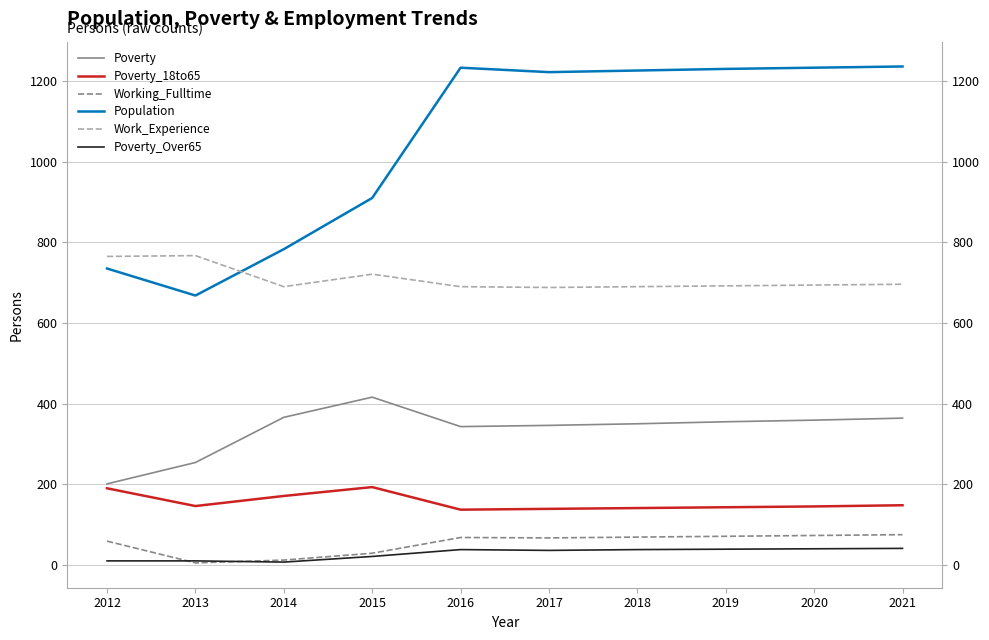

The value of Poverty_18to65 at 2020 is 98. True or false?

False